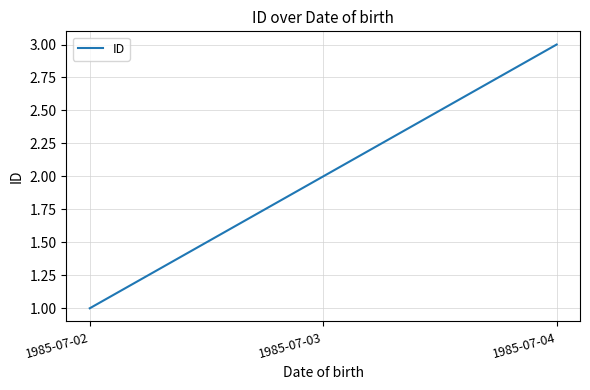

What is the approximate value at 1985-07-02?

1